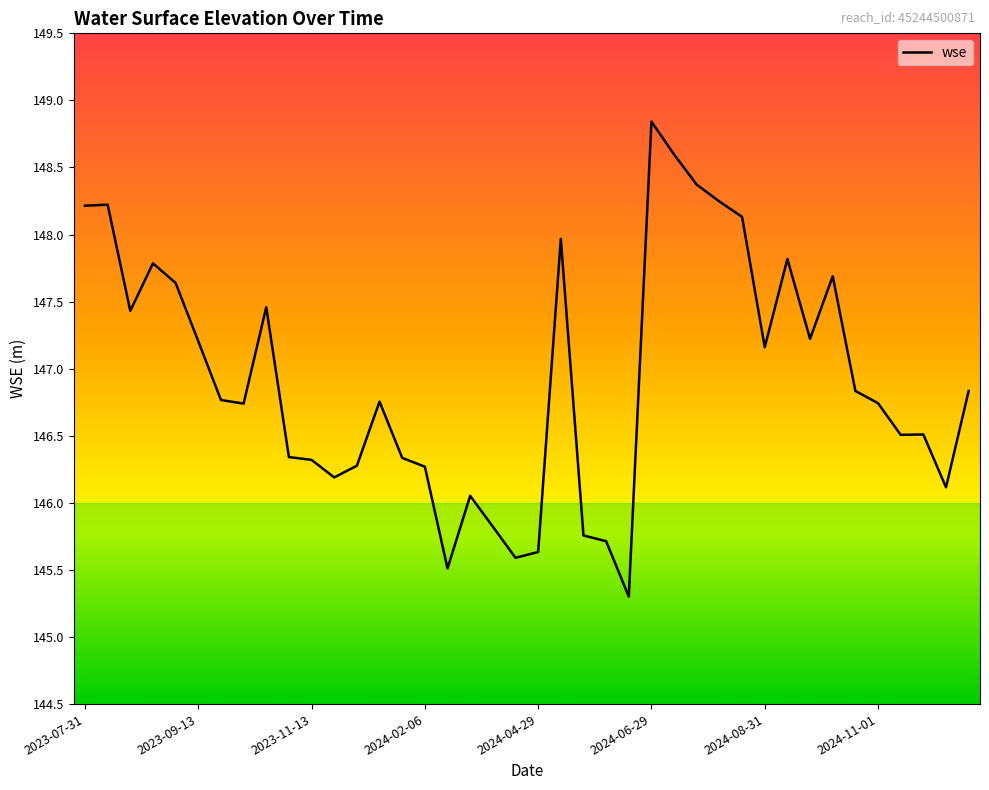

What is the minimum value shown in the chart?

145.3